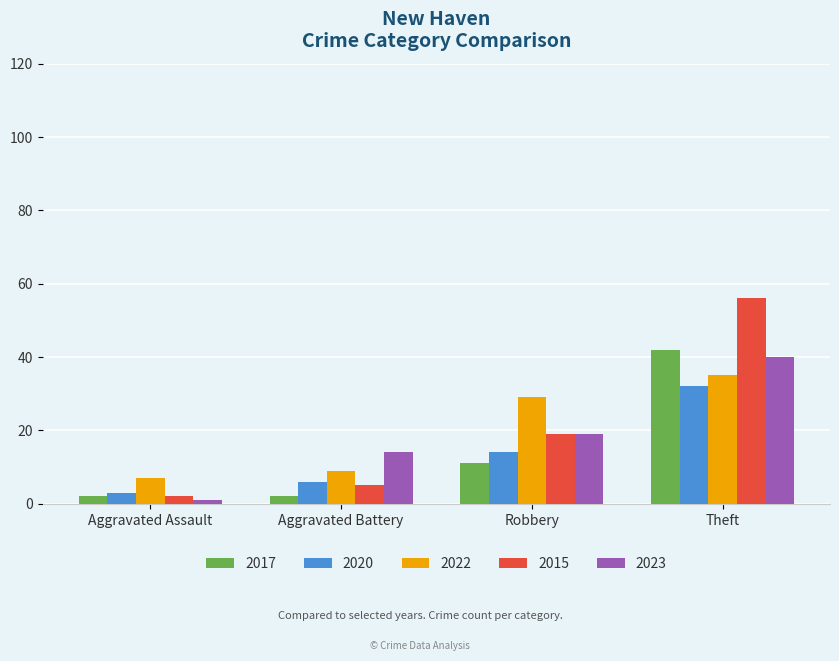

Which series has the widest spread of values?

2015